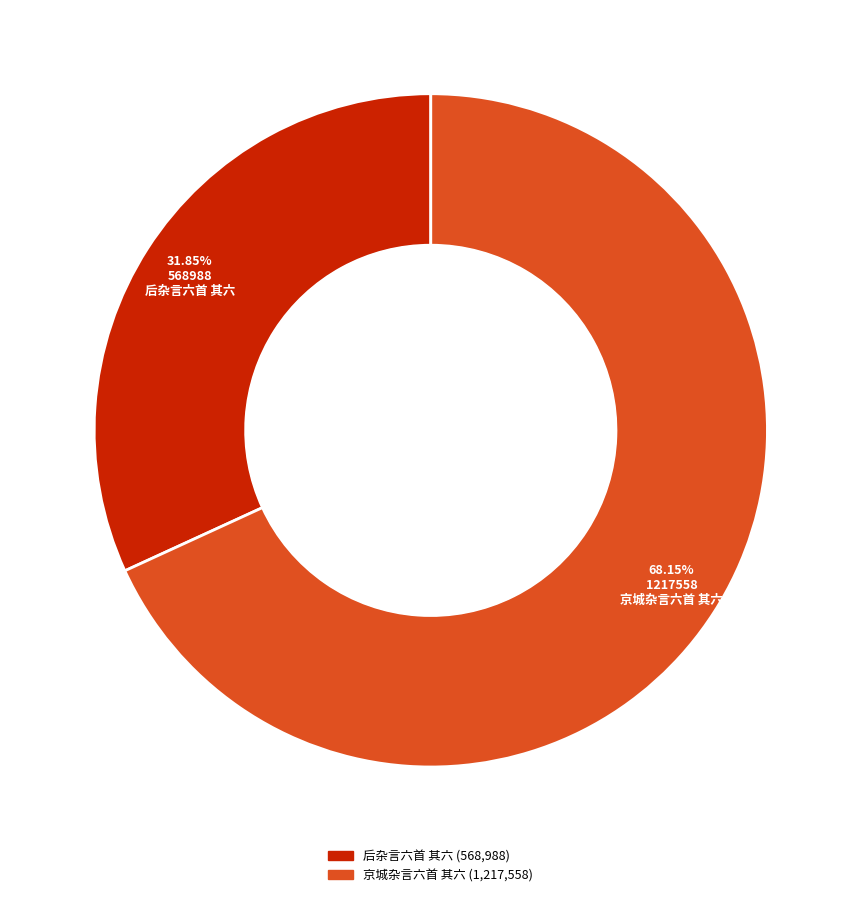

Count the number of slices in the pie.

2